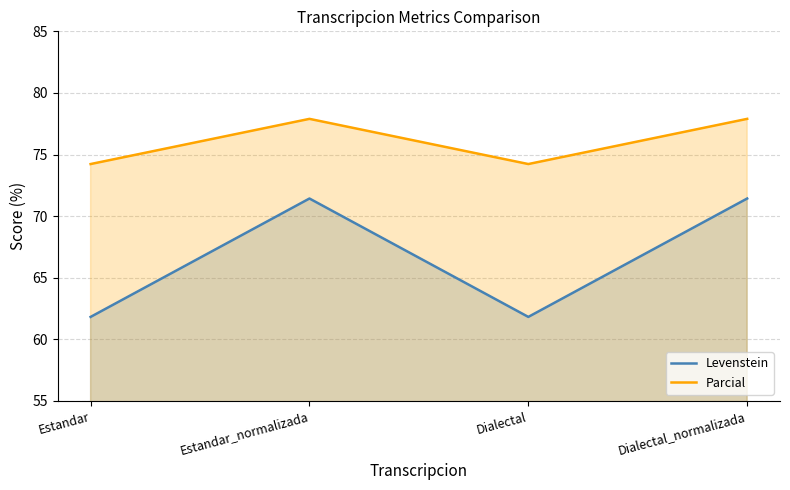

True or false: Levenstein and Parcial intersect in this chart.

False